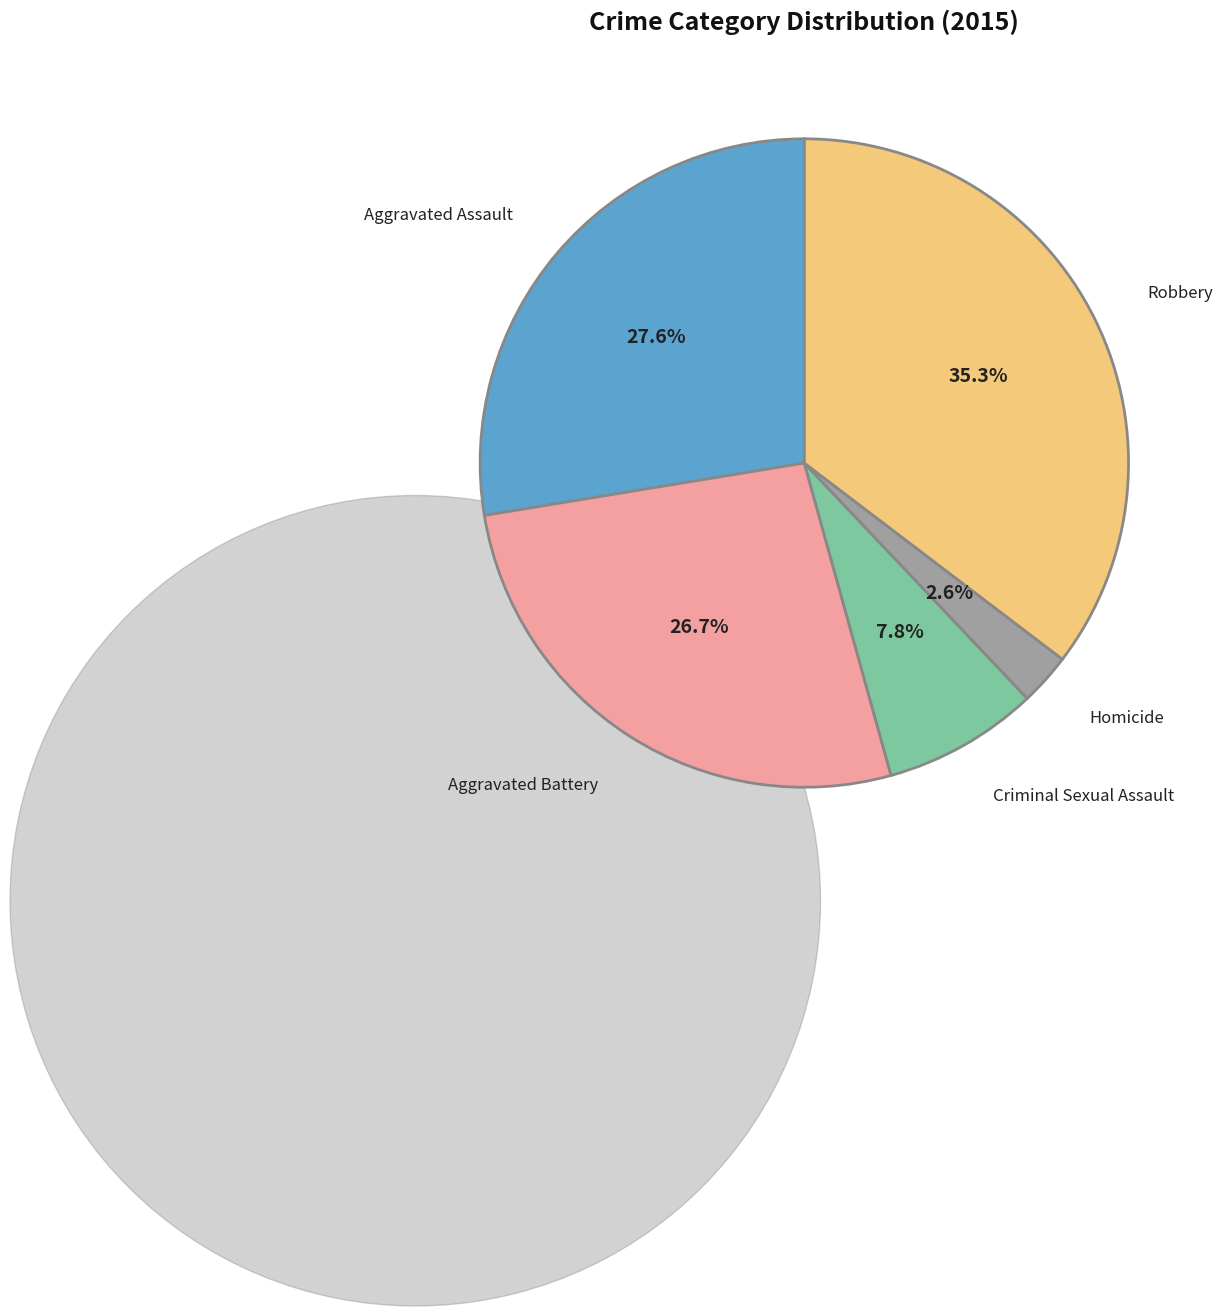

To the nearest percent, what is the difference between the largest and smallest slice percentages?

33%